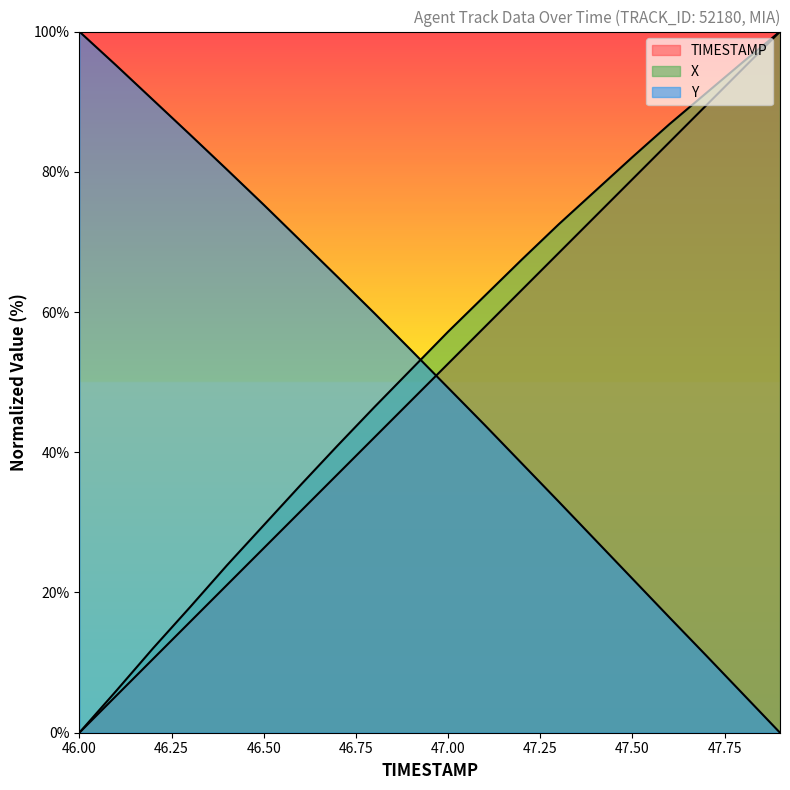

What is the value of the TIMESTAMP point at the 5th from the left?

21.1